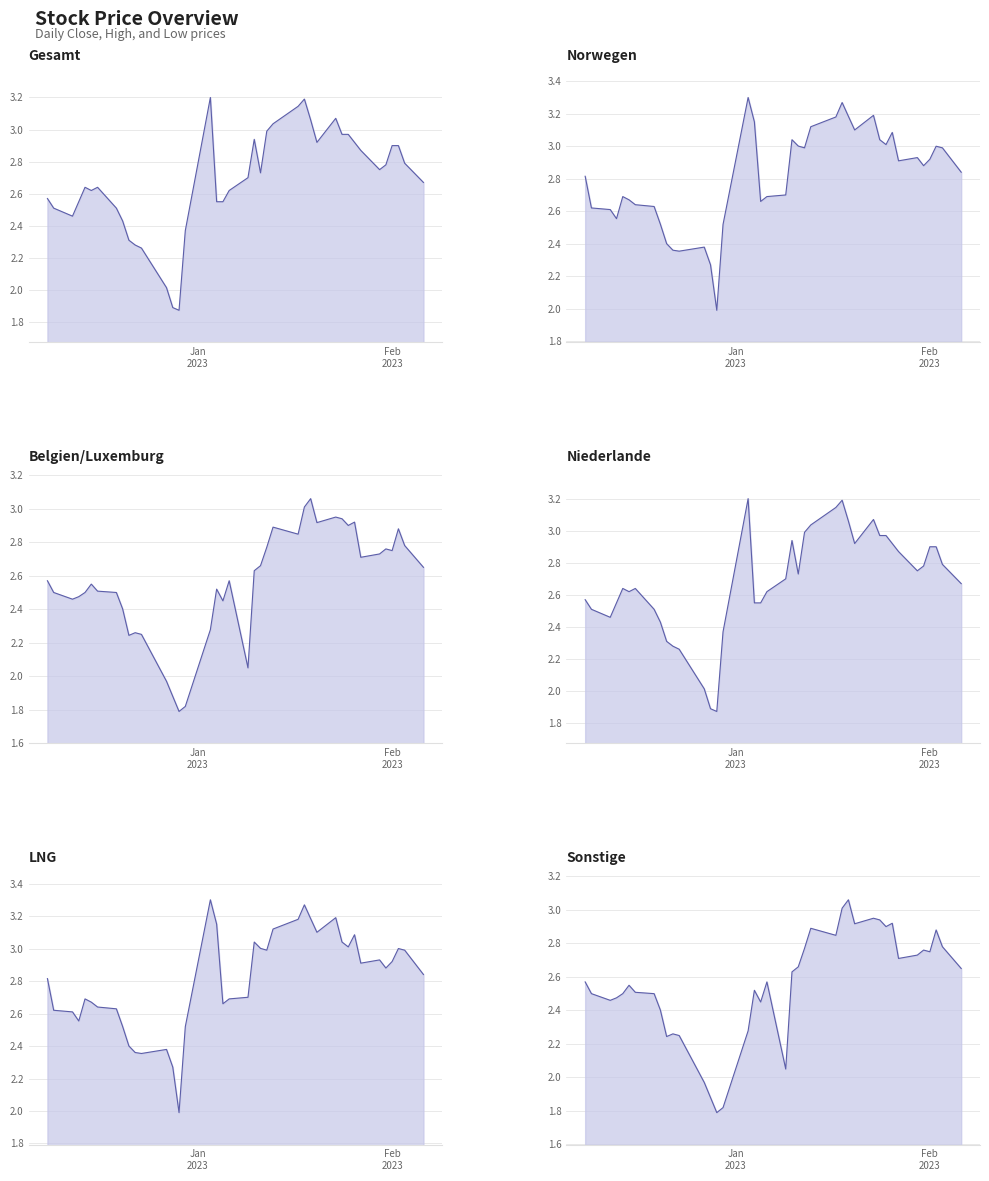

What is the minimum value for Close Price?

1.9